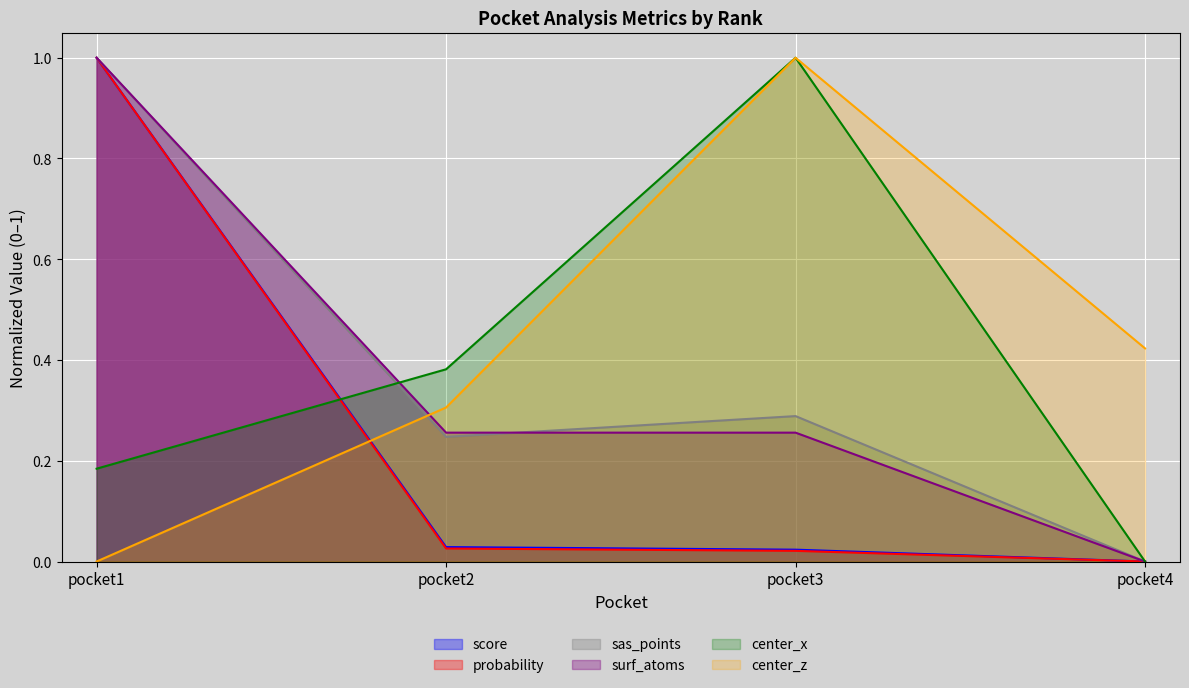

Rank the series at pocket1 from highest to lowest value.

score, probability, sas_points, surf_atoms, center_x, center_z